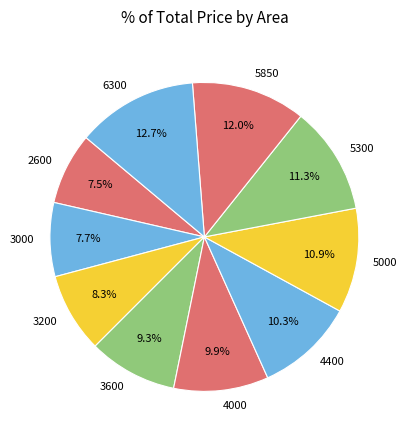

How many slices are in this pie chart?

10